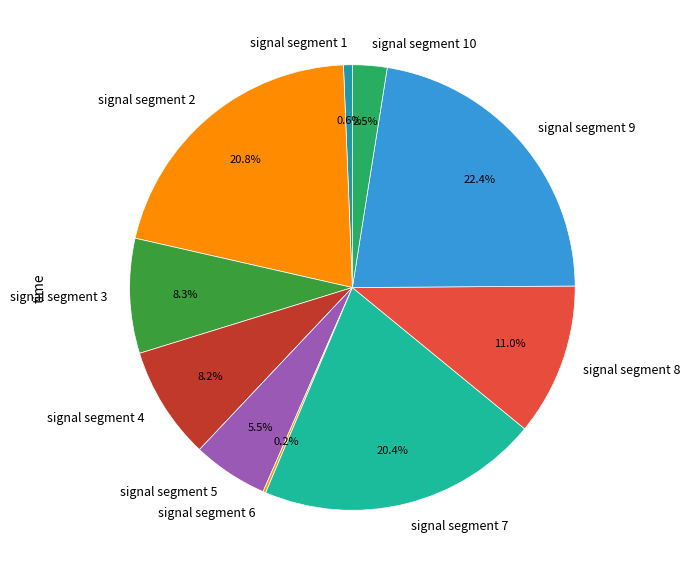

True or false: signal segment 7 accounts for 20% of the total.

True